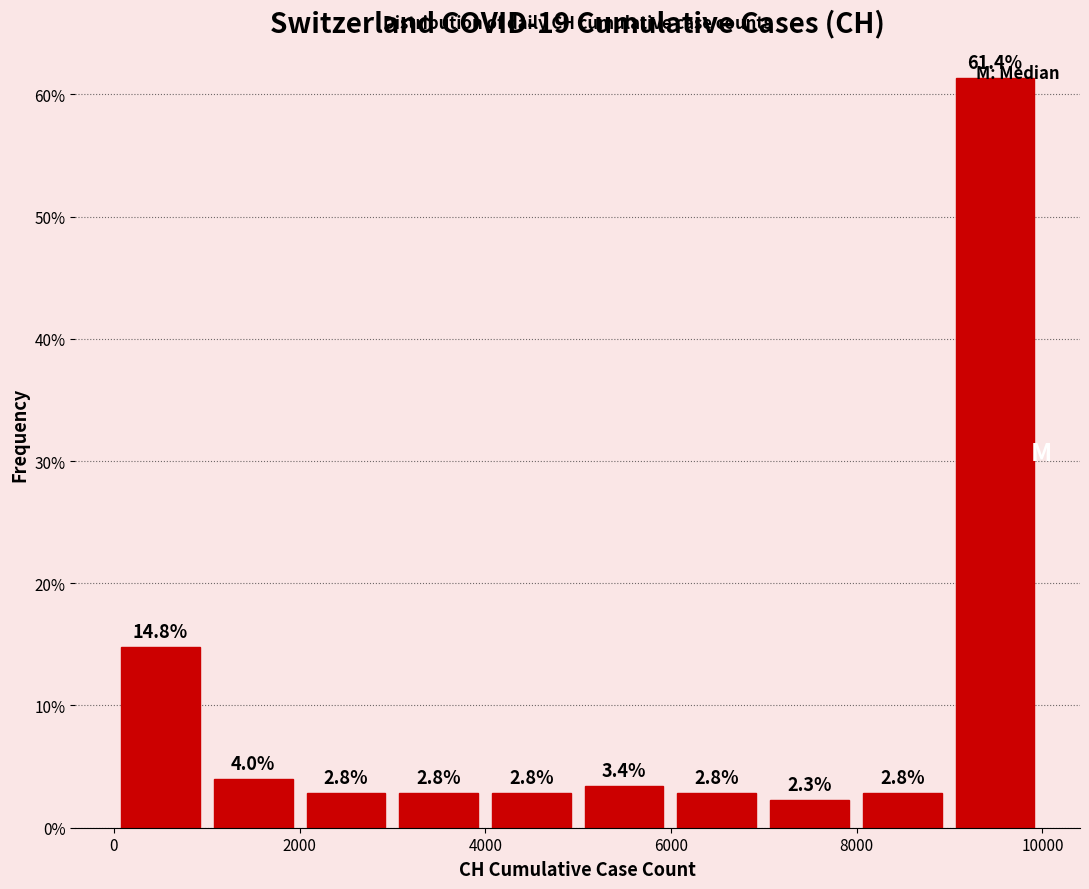

Reading left to right, list every bar in this chart as the range it spans on the x-axis followed by its height. The bar edges are not printed on the chart, so give them approximately, as read against the axis.

0 to 1000: 14.8
1000 to 2000: 4.0
2000 to 3000: 2.8
3000 to 4000: 2.8
4000 to 5000: 2.8
5000 to 6000: 3.4
6000 to 7000: 2.8
7000 to 8000: 2.3
8000 to 9000: 2.8
9000 to 10000: 61.4